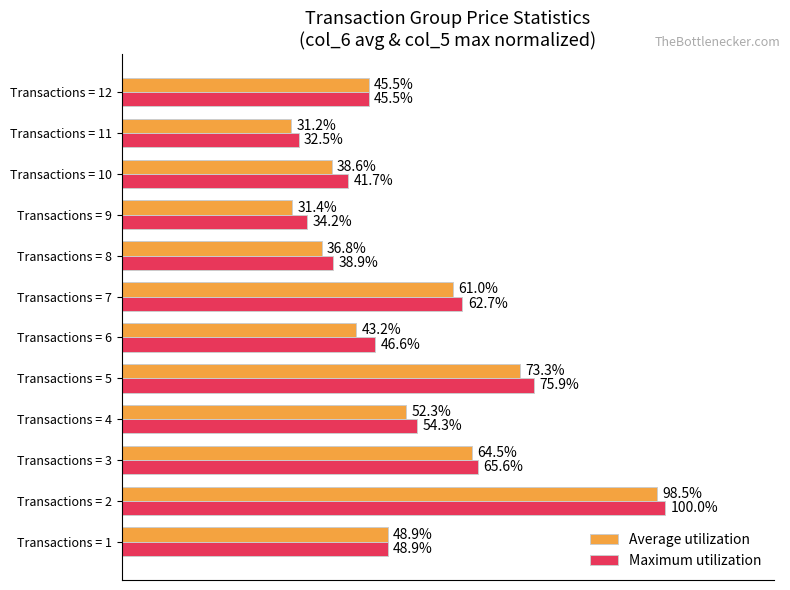

At which label does Maximum utilization reach its peak?

Transactions = 2